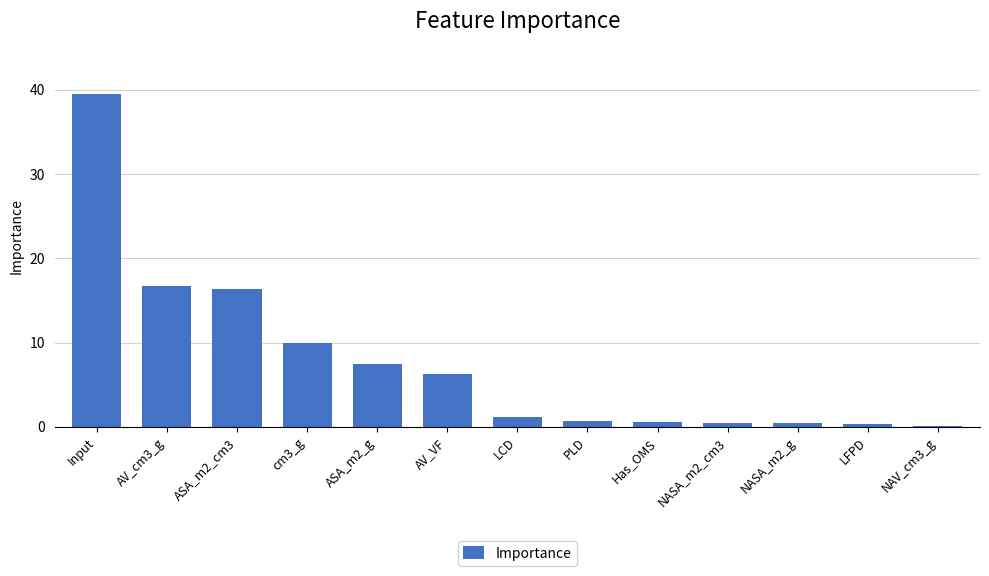

What is the difference between the second highest and minimum values?

16.5